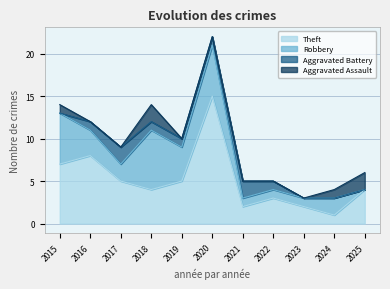

At which category does the chart reach its peak across all series?

2020